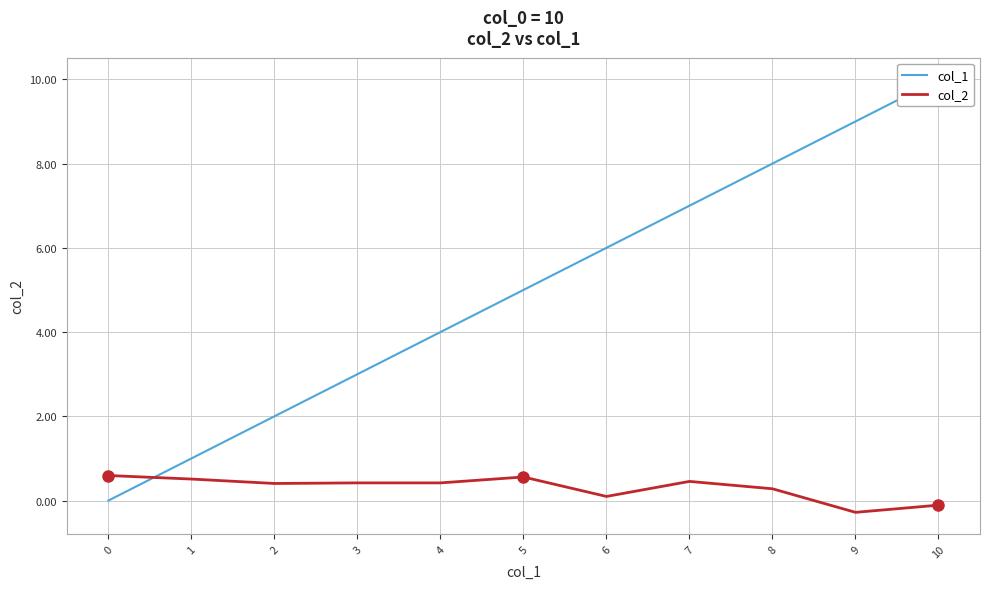

True or false: col_1 has more than 0 points higher than both neighbors.

False